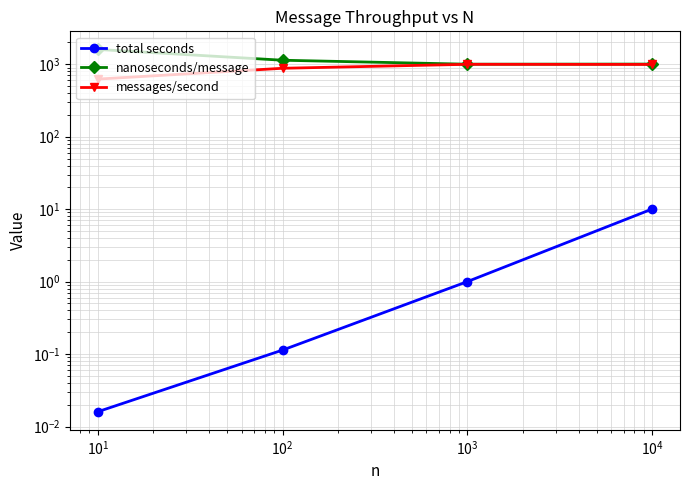

Which series has the widest spread of values?

nanoseconds/message